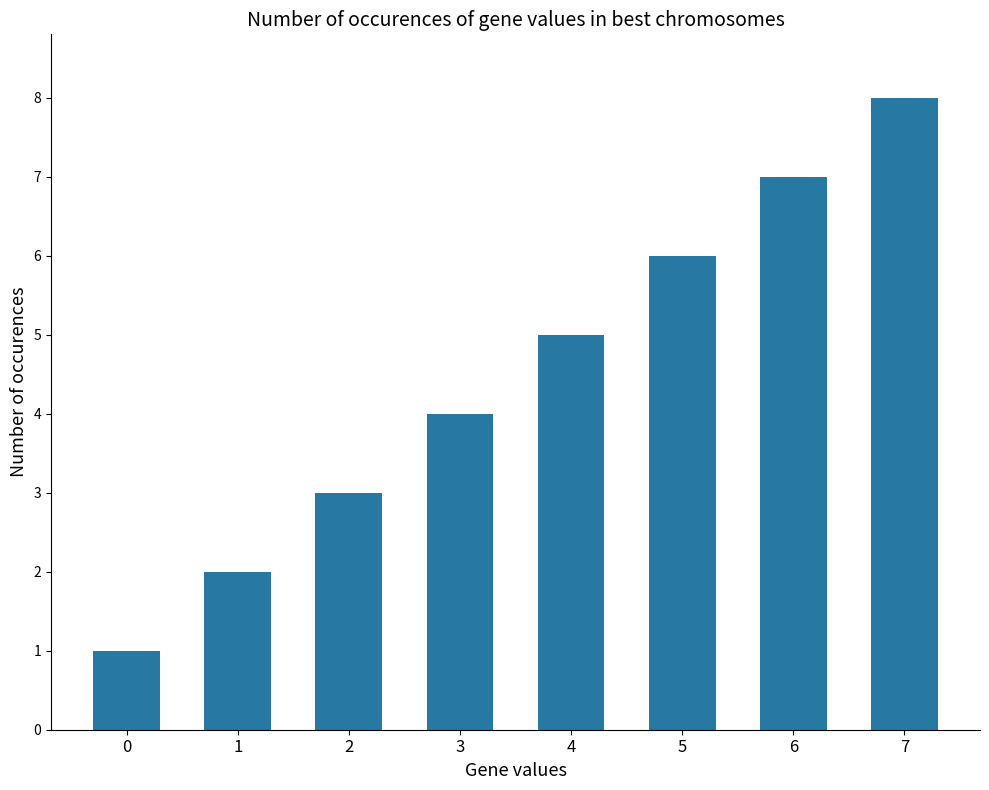

Rank the categories by value from lowest to highest.

0, 1, 2, 3, 4, 5, 6, 7